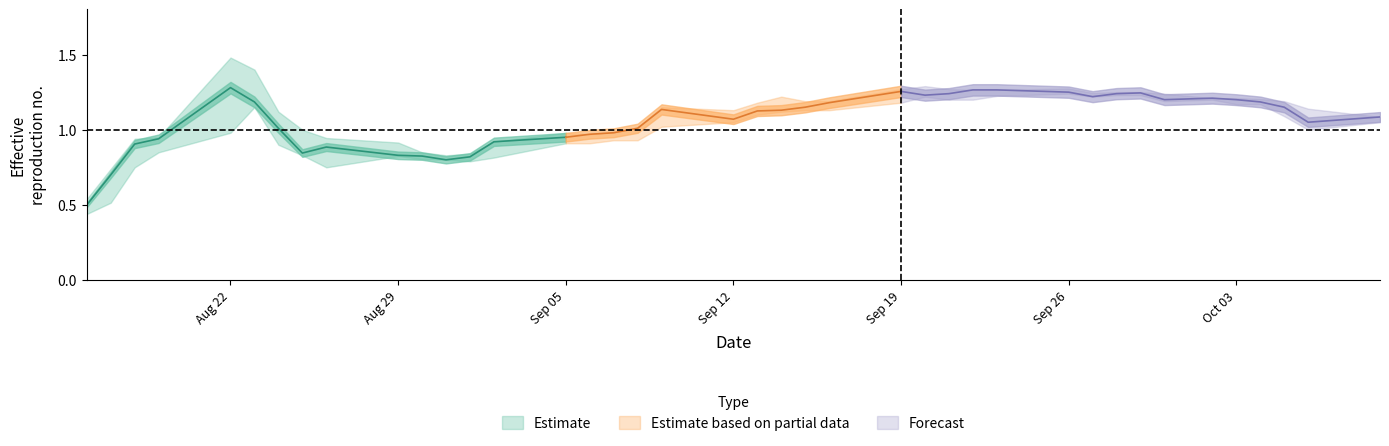

True or false: High has more than 0 interior local peaks.

True